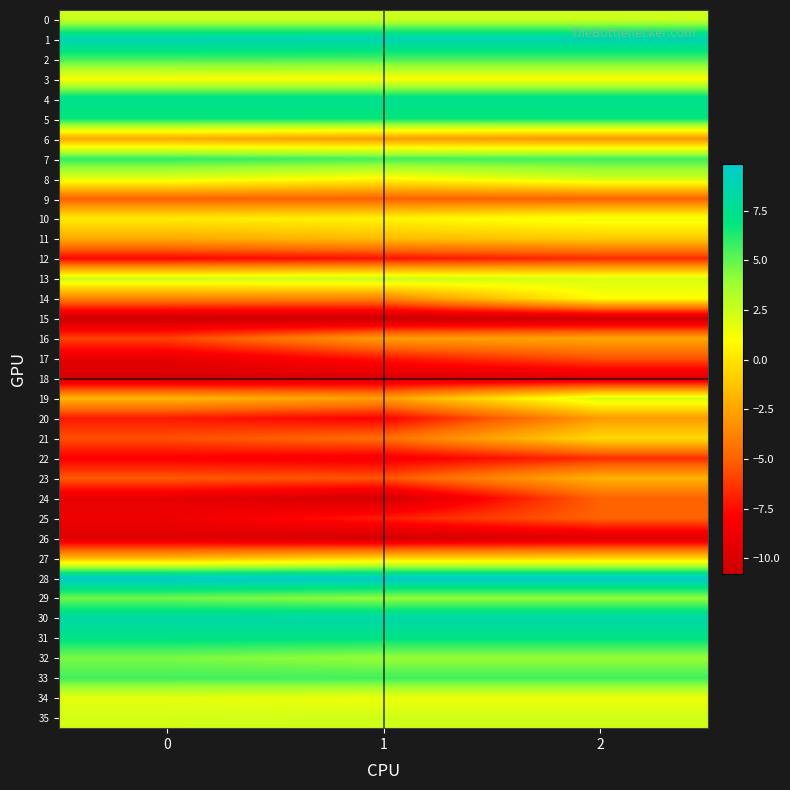

What is the maximum value shown in the chart?

9.9